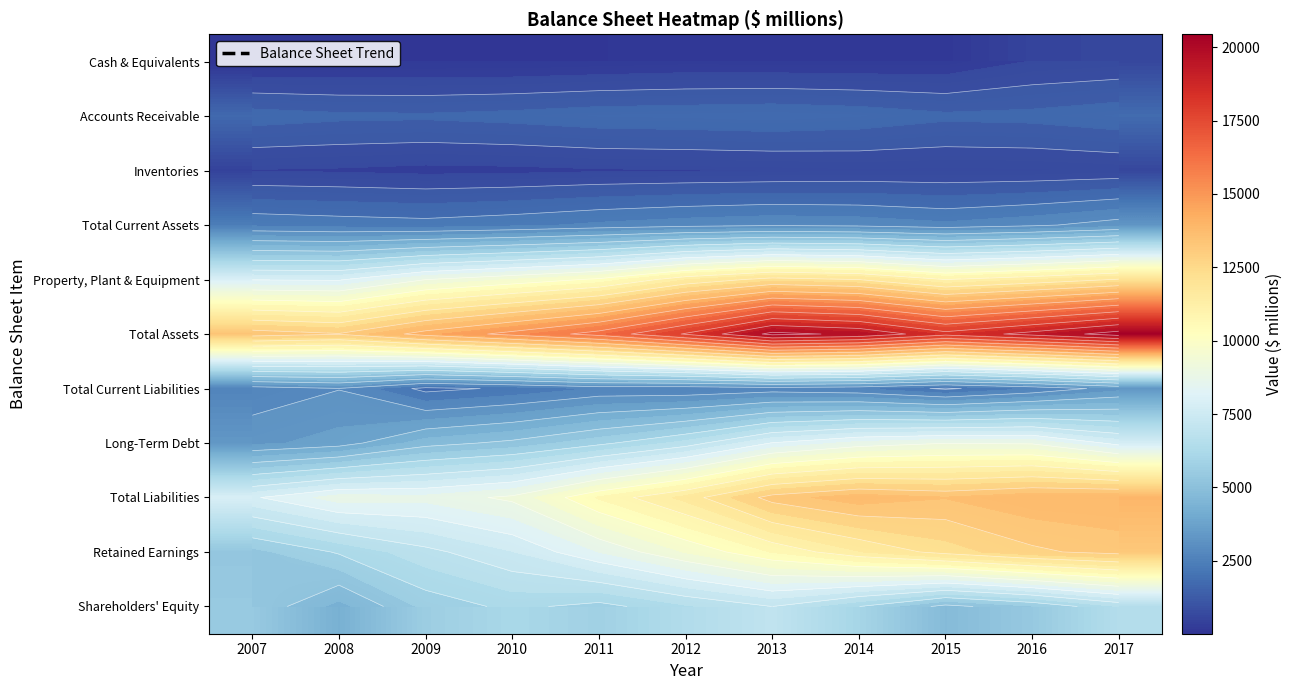

What is the total value across all series at 2010?

59300